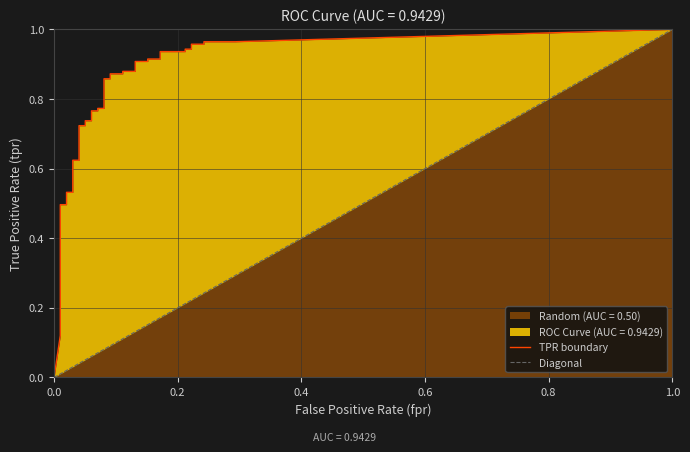

What is the label of the 27th point from the left?

26